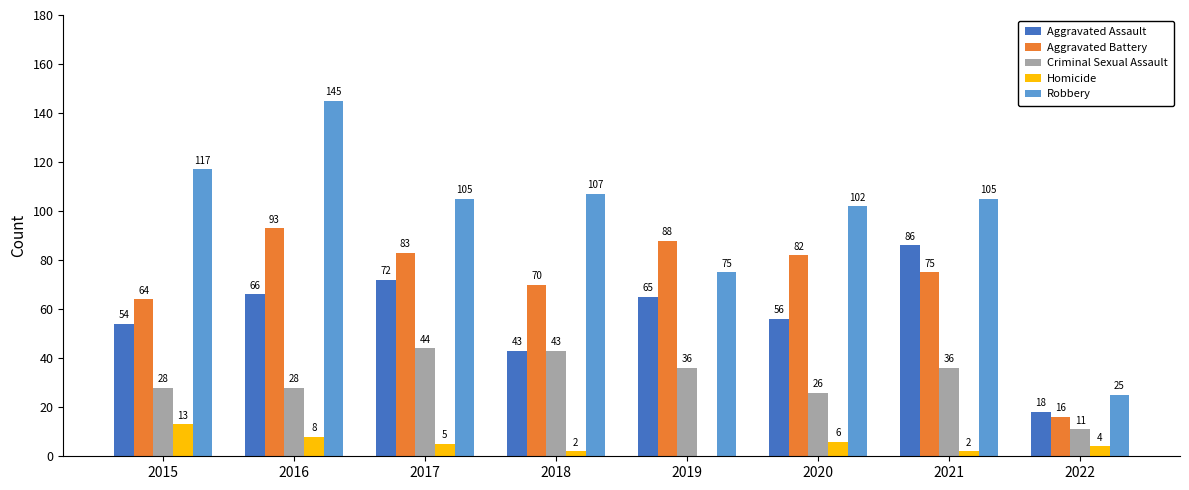

Which series has the largest total across all categories?

Robbery